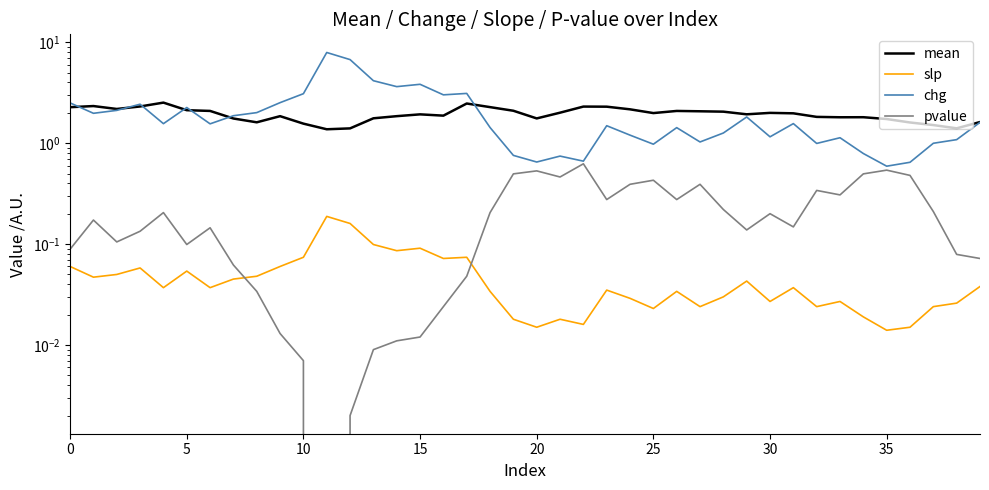

What is the label of the 23rd point from the right?

17